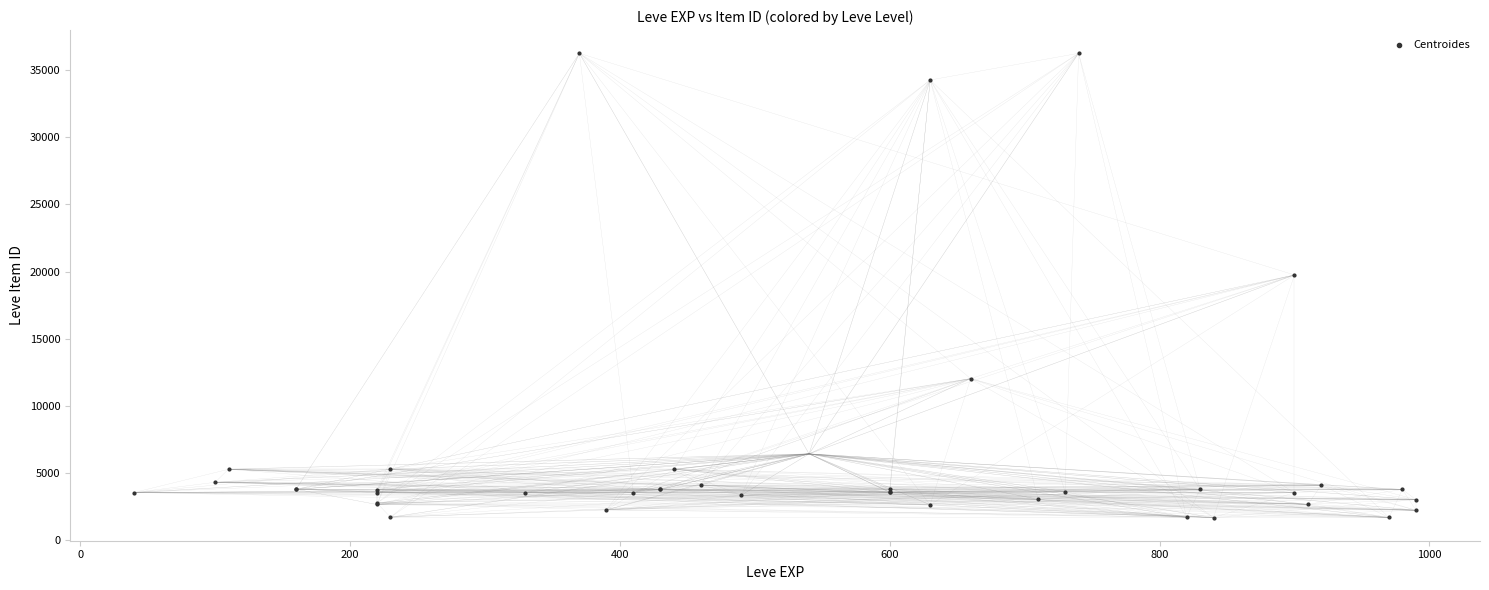

What Y value in the scatter plot is closest to 18967?

19744